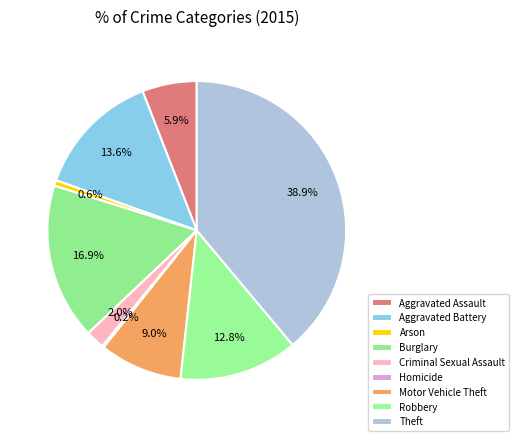

What is the ratio of the value at Theft to the value at Aggravated Assault?

6.6